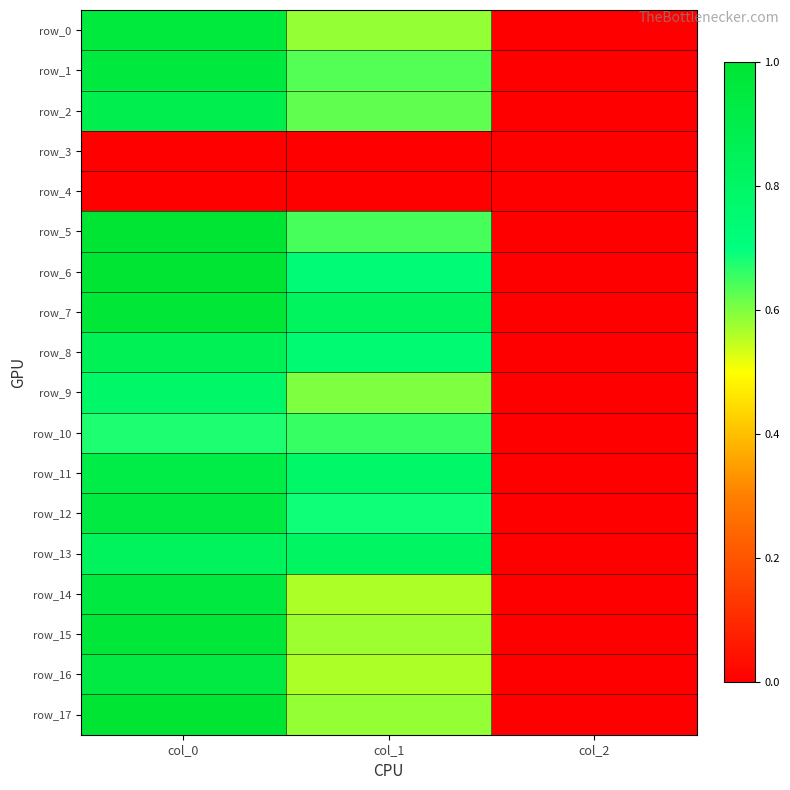

What is the spread (max minus min) of values at col_0?

1.0